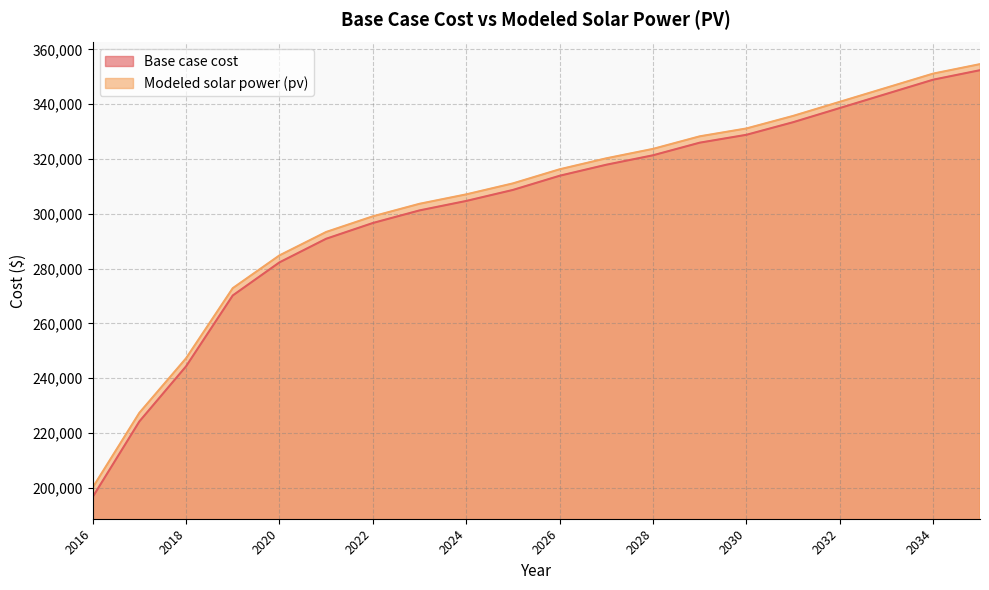

What is the total value across all series at 2016?

396680.9